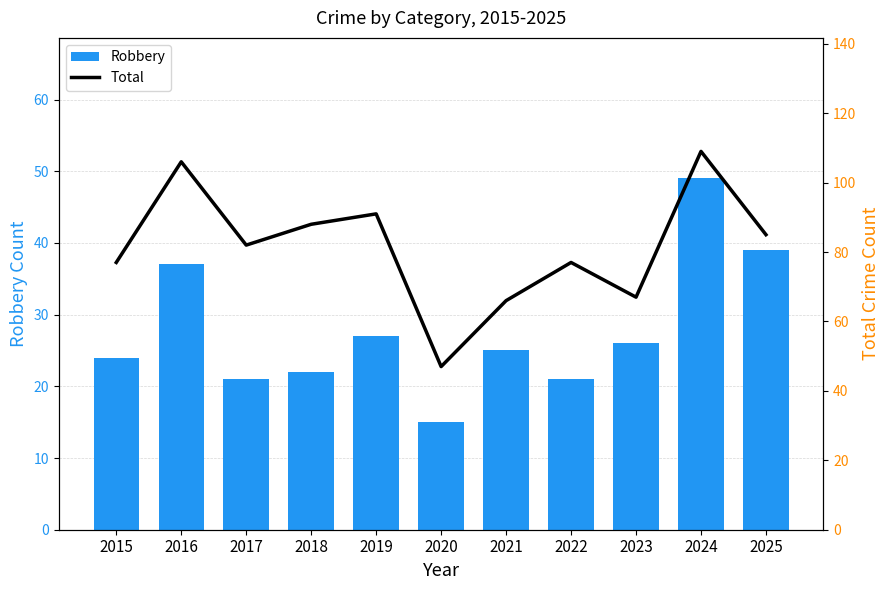

Is the value of Robbery at 2015 greater than the value of Total at 2017?

No